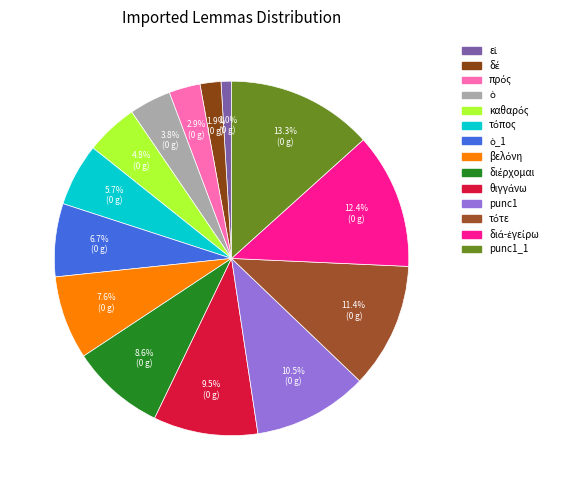

How many segments does this pie chart have?

14